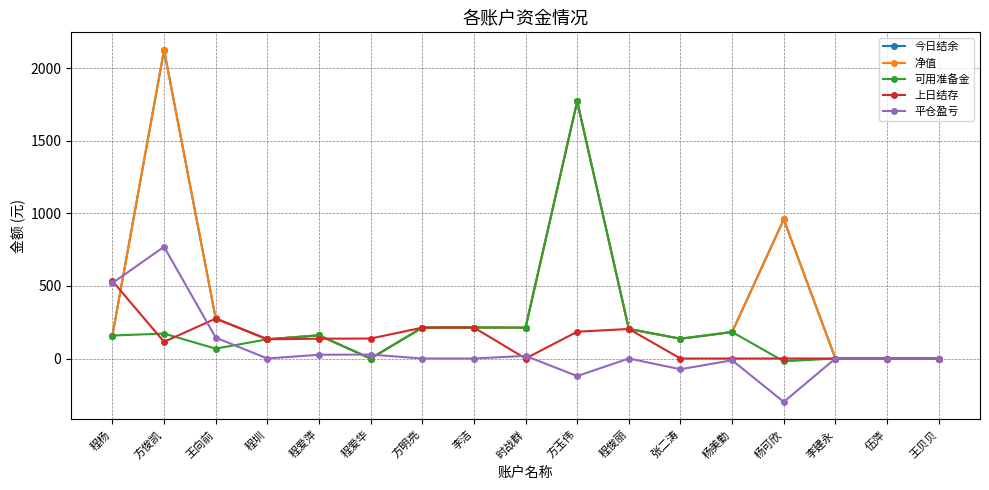

Does the chart have visible grid lines?

Yes